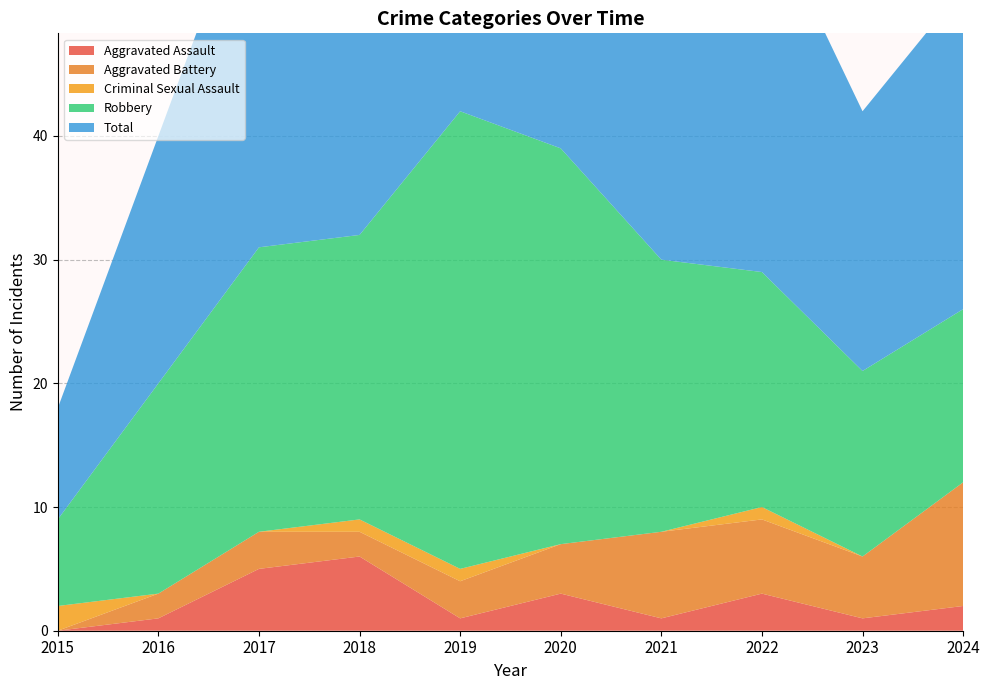

Reading left to right, what are all the values shown in this chart?

Aggravated Assault: 2015=0	2016=1	2017=5	2018=6	2019=1	2020=3	2021=1	2022=3	2023=1	2024=2
Aggravated Battery: 2015=0	2016=2	2017=3	2018=2	2019=3	2020=4	2021=7	2022=6	2023=5	2024=10
Criminal Sexual Assault: 2015=2	2016=0	2017=0	2018=1	2019=1	2020=0	2021=0	2022=1	2023=0	2024=0
Robbery: 2015=7	2016=17	2017=23	2018=23	2019=37	2020=32	2021=22	2022=19	2023=15	2024=14
Total: 2015=9	2016=20	2017=31	2018=32	2019=42	2020=39	2021=30	2022=30	2023=21	2024=26